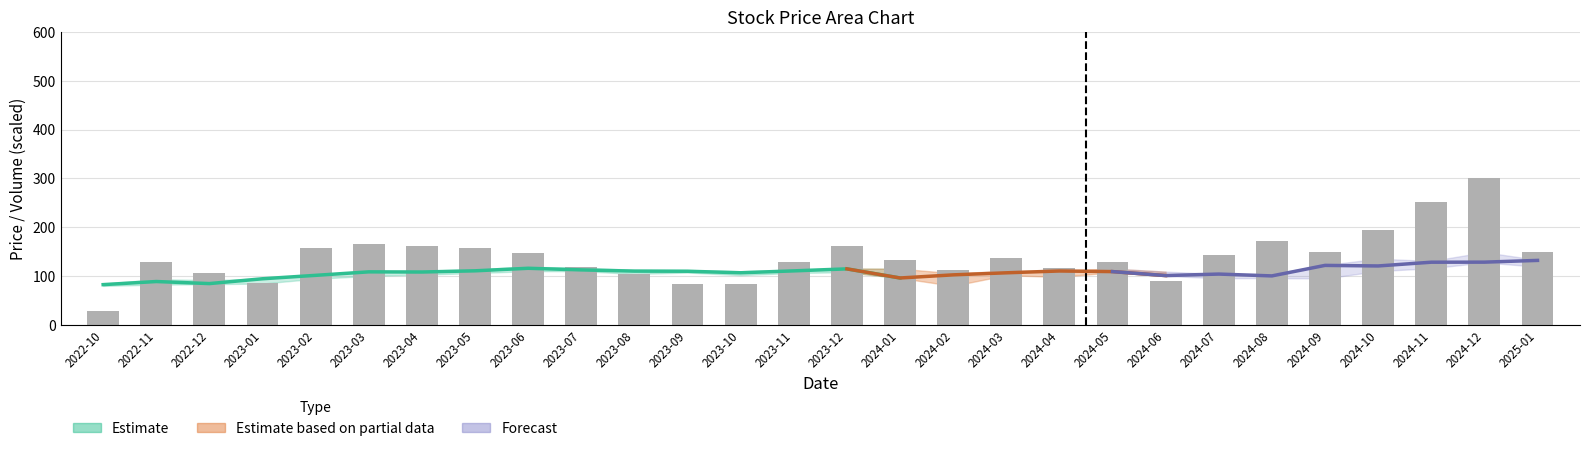

What is the change in value from 2023-10 to 2024-01?

+48.1